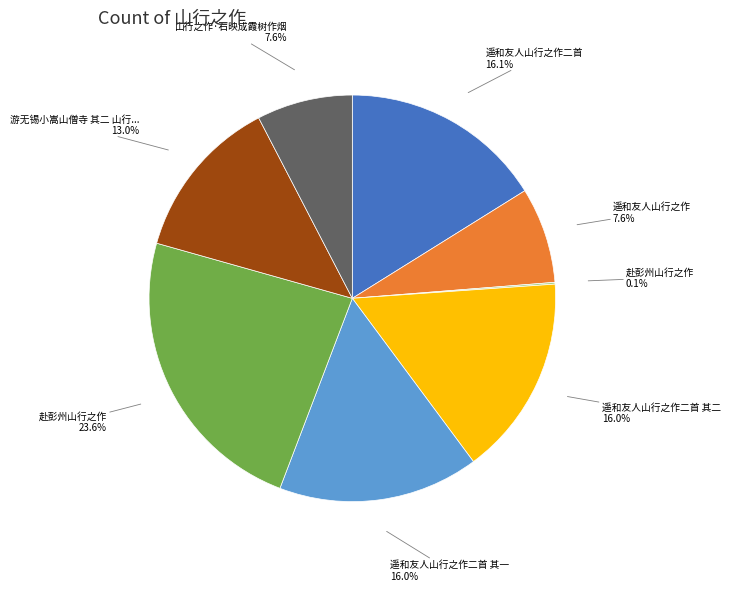

Is there any slice that represents more than half of the pie?

No